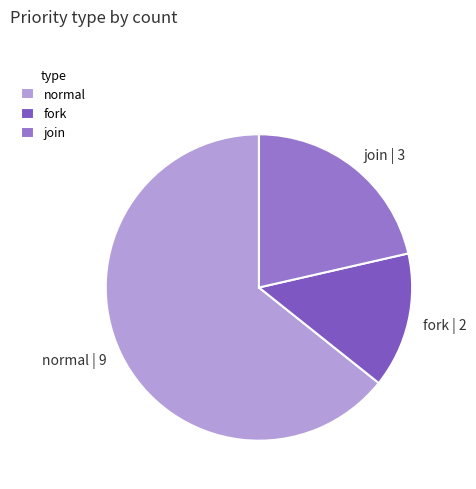

Combined, do normal and join account for over 50%?

Yes